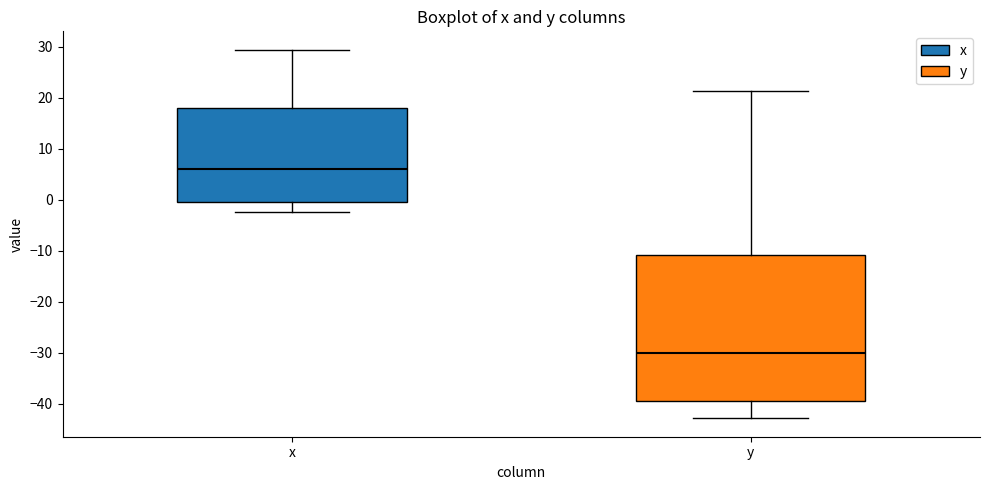

Where does the lower whisker of the box for y end on the y-axis? The values are not printed on the chart, so give them approximately, as read against the axis.

-43